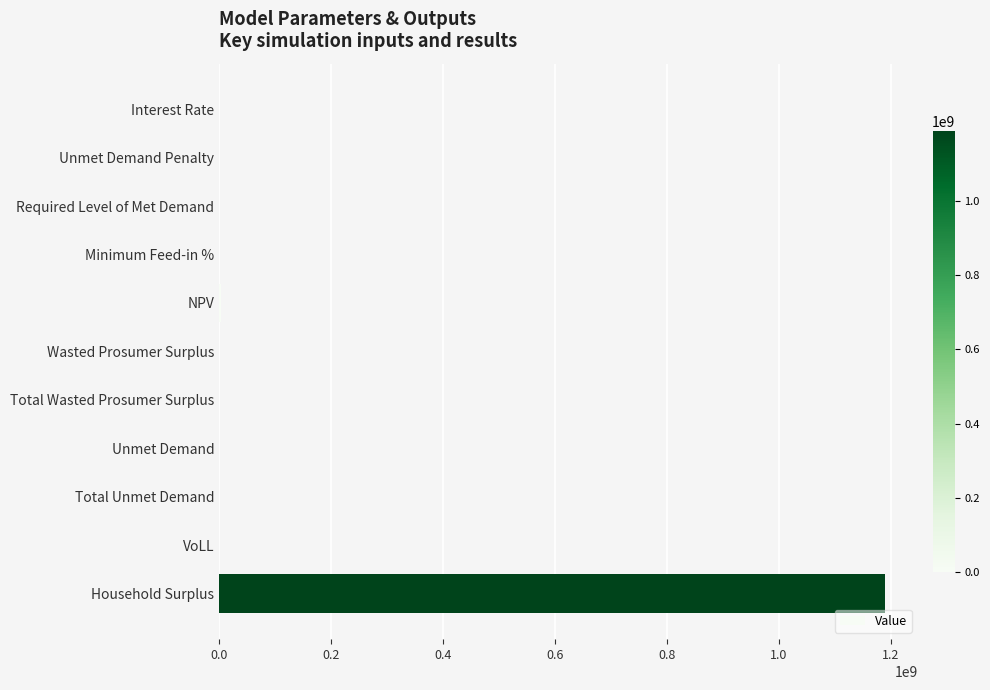

Which category has the highest value across all series?

Household Surplus